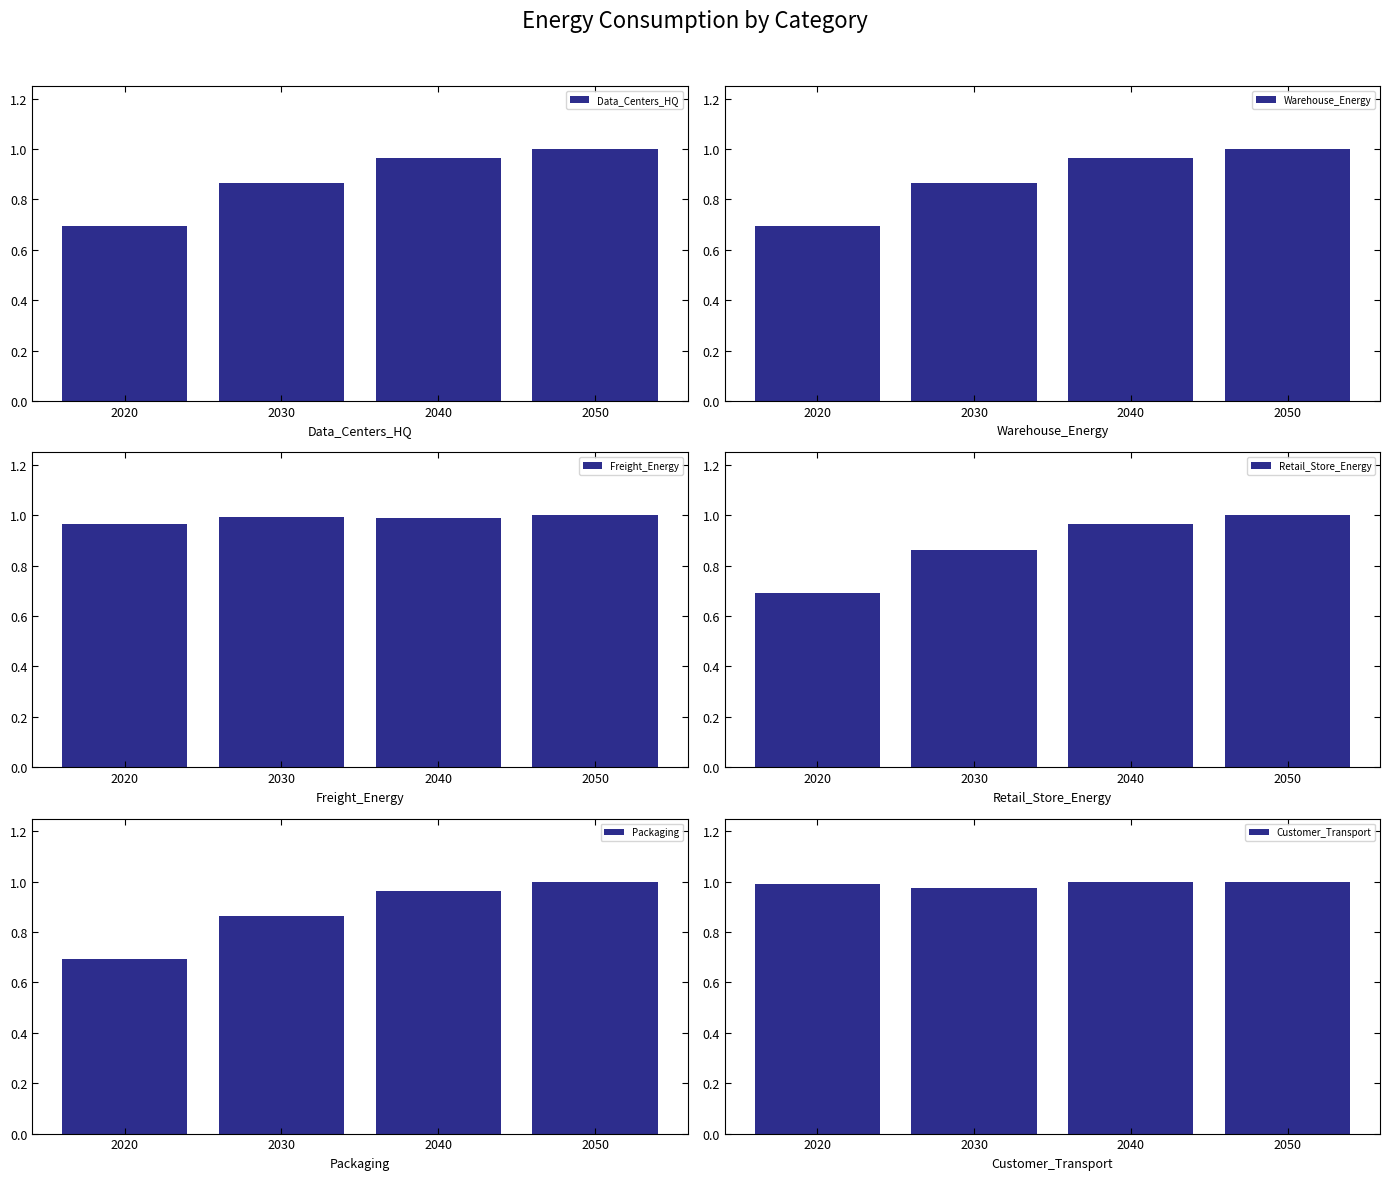

Reading left to right, what are all the values shown in this chart?

Data_Centers_HQ: 0.7	0.9	1.0	1.0
Warehouse_Energy: 0.7	0.9	1.0	1.0
Freight_Energy: 1.0	1.0	1.0	1.0
Retail_Store_Energy: 0.7	0.9	1.0	1.0
Packaging: 0.7	0.9	1.0	1.0
Customer_Transport: 1.0	1.0	1.0	1.0